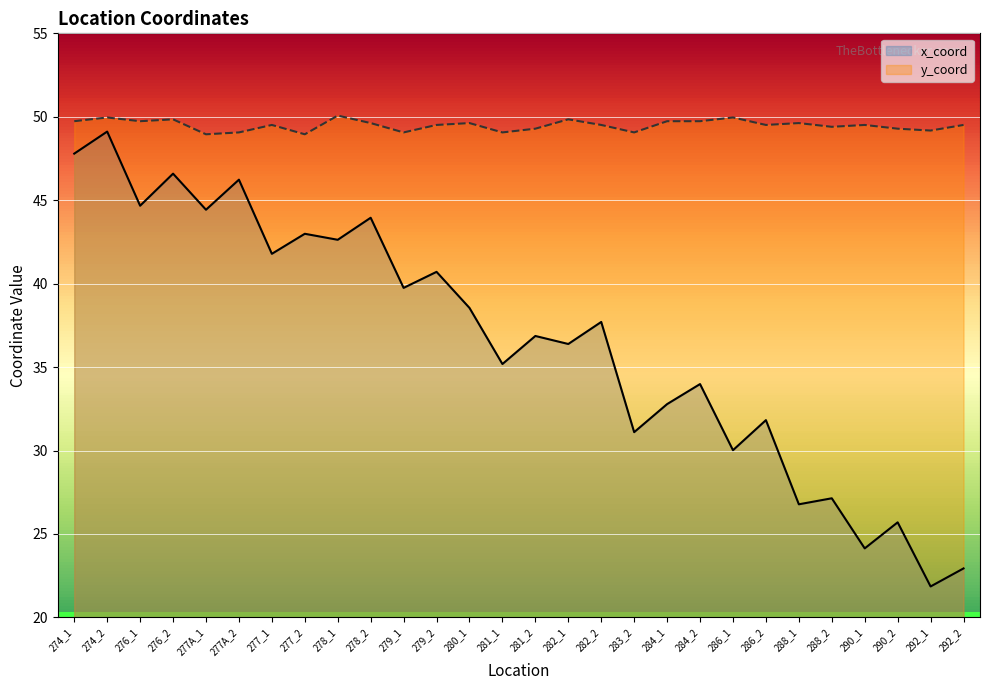

Where is y_coord nearest to the value 49?

277A_1